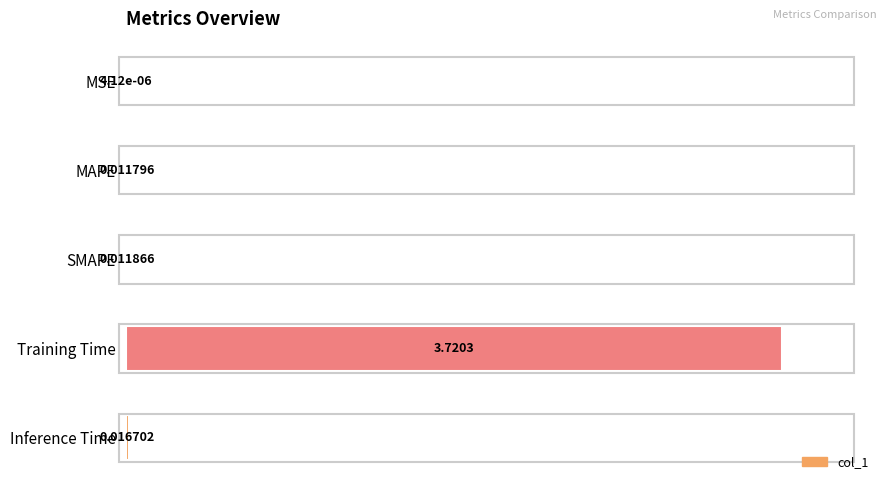

Between Inference Time and MAPE, which is larger?

Inference Time